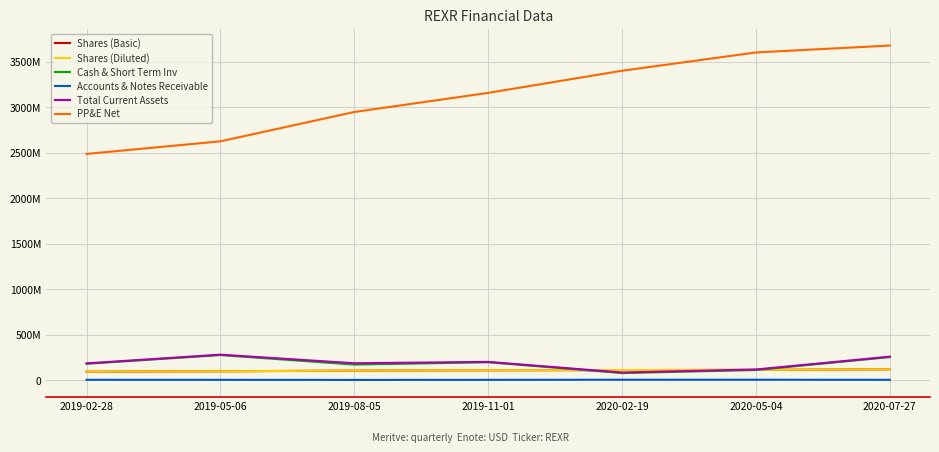

What is the label of the 3rd point from the right?

2020-02-19